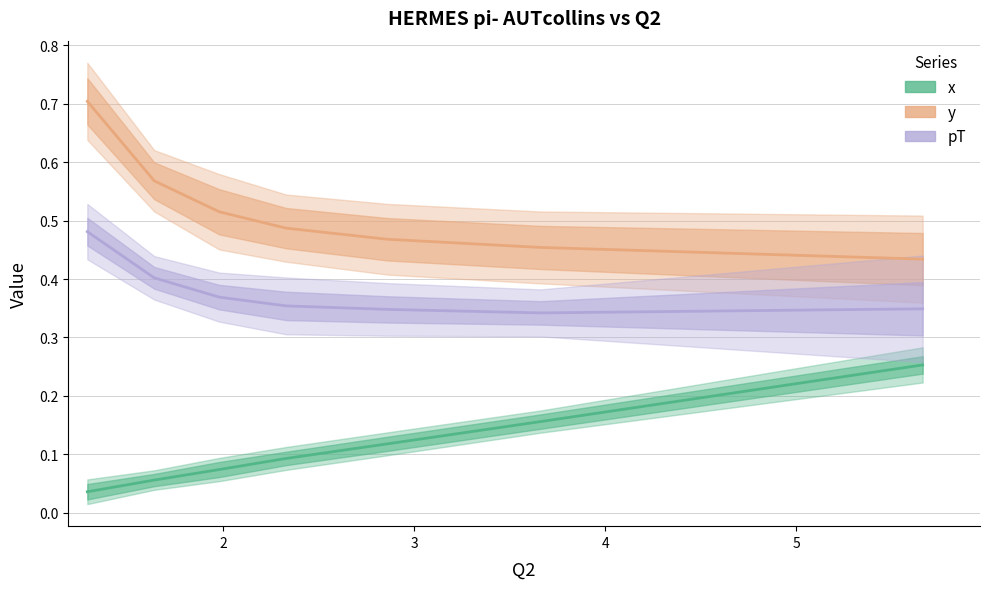

Count the number of categories in the chart.

7